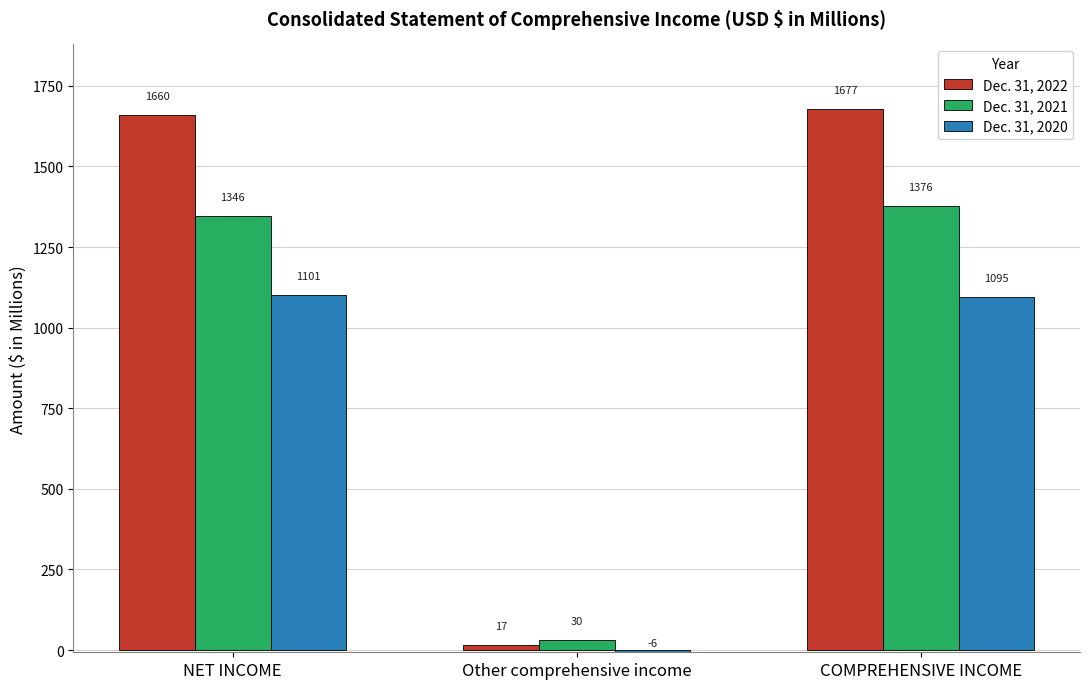

Which category has the highest value across all series?

COMPREHENSIVE INCOME